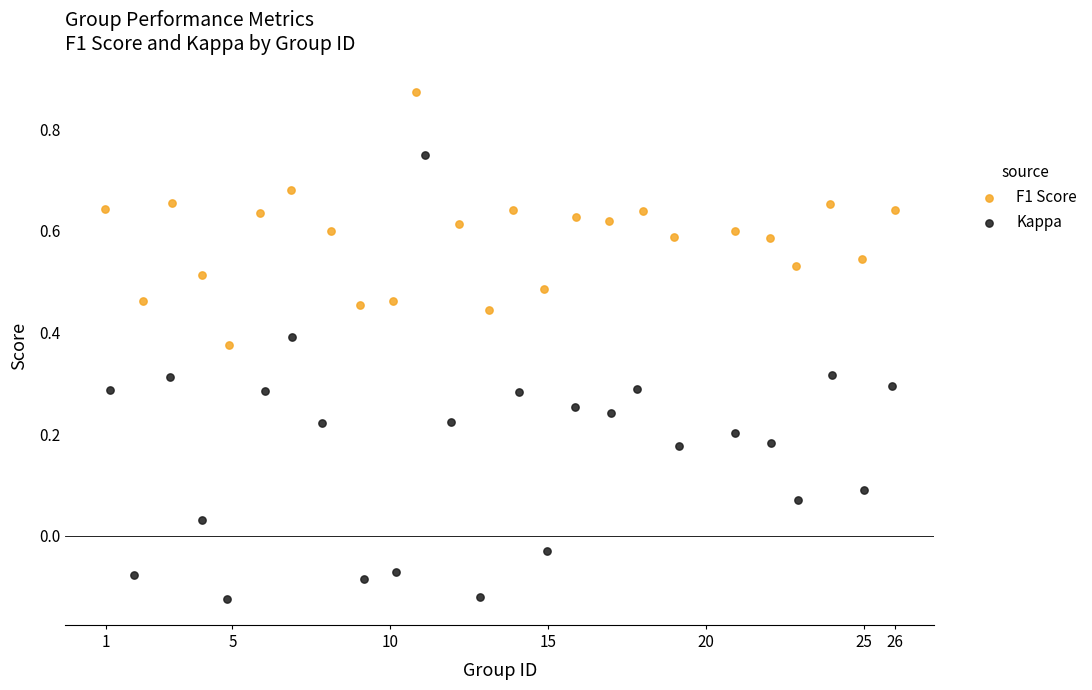

Which series has the largest Y range (max minus min)?

Kappa